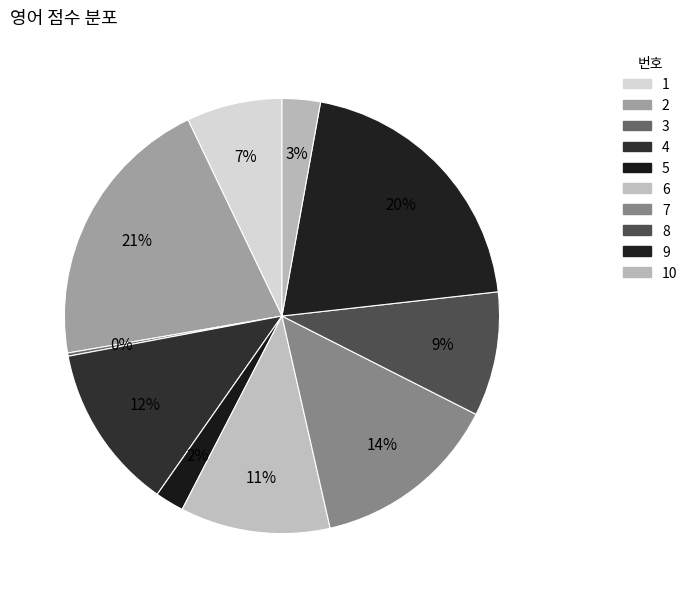

The 1 slice represents 7% of the pie. True or false?

True